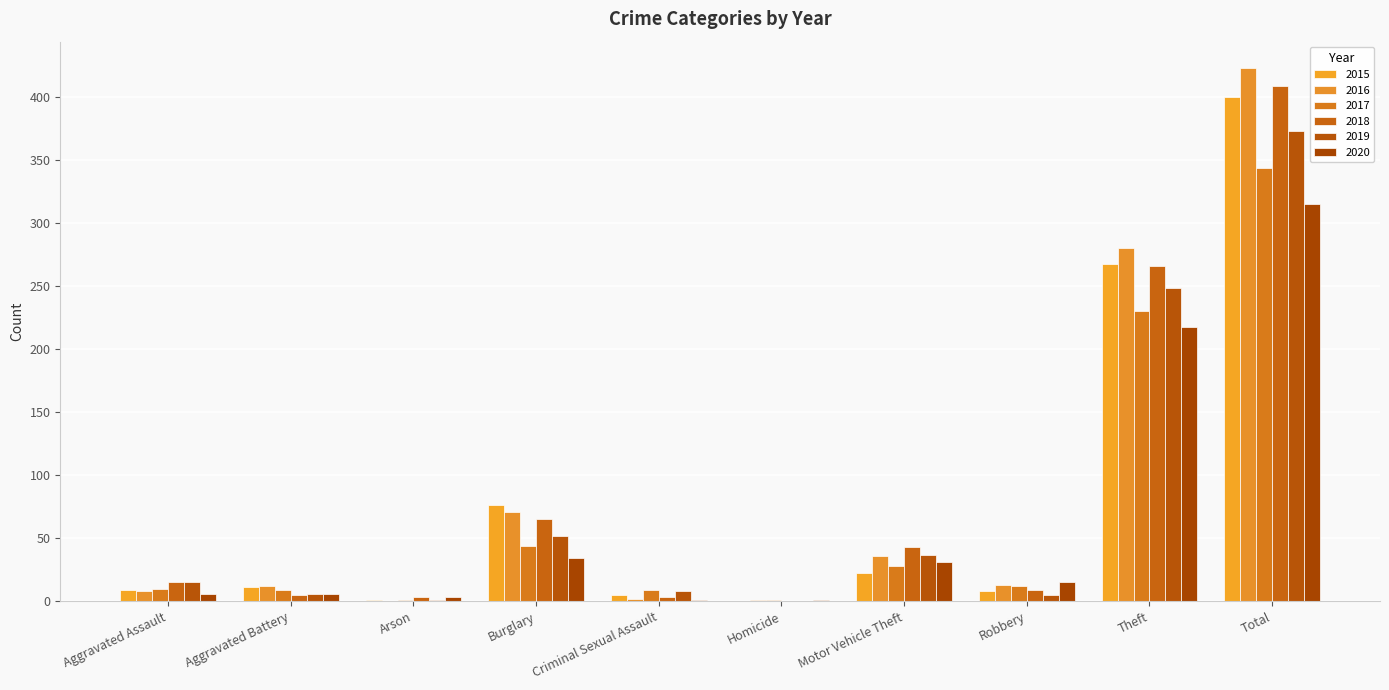

What is the highest value of the 2016 series?

423